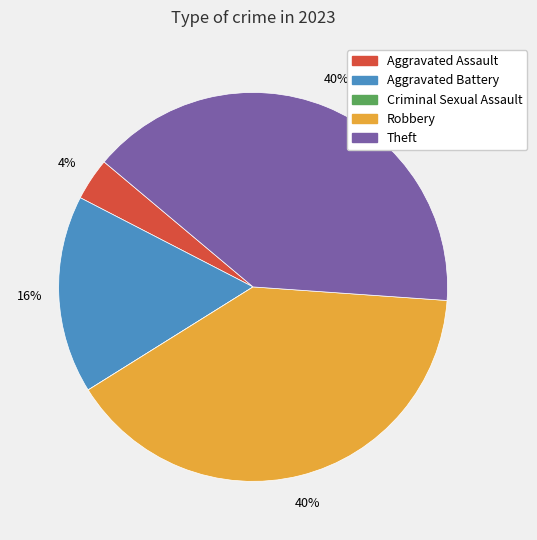

To the nearest percent, what is the difference between the largest and smallest slice percentages?

40%